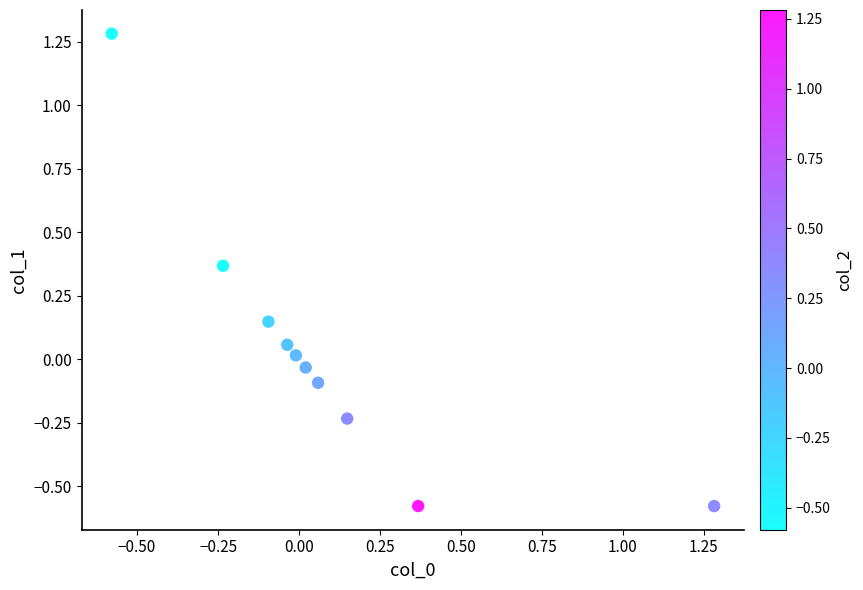

What is the range of Y values (max minus min)?

1.9